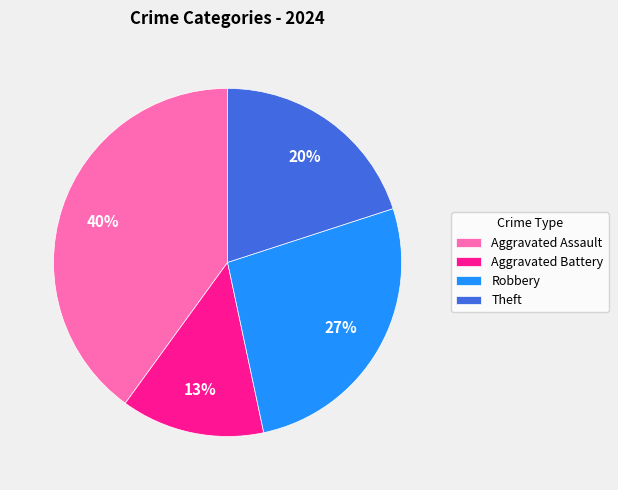

Count the number of slices in the pie.

4